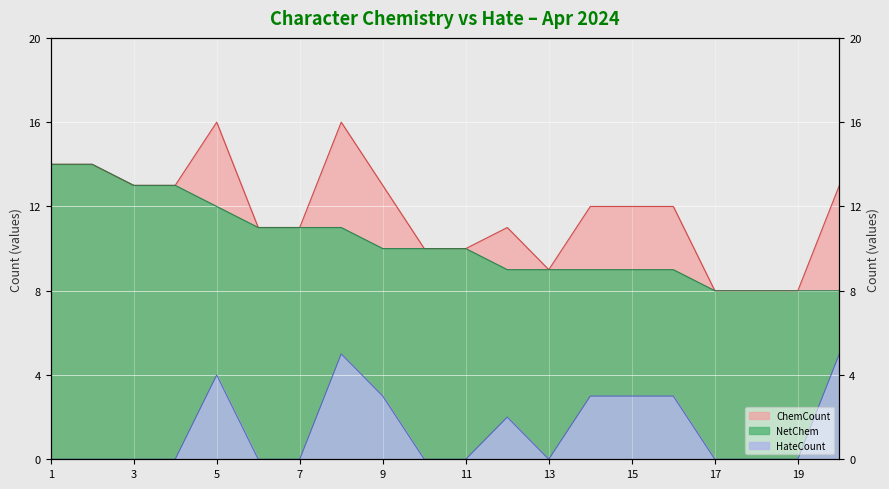

True or false: HateCount and ChemCount intersect in this chart.

False